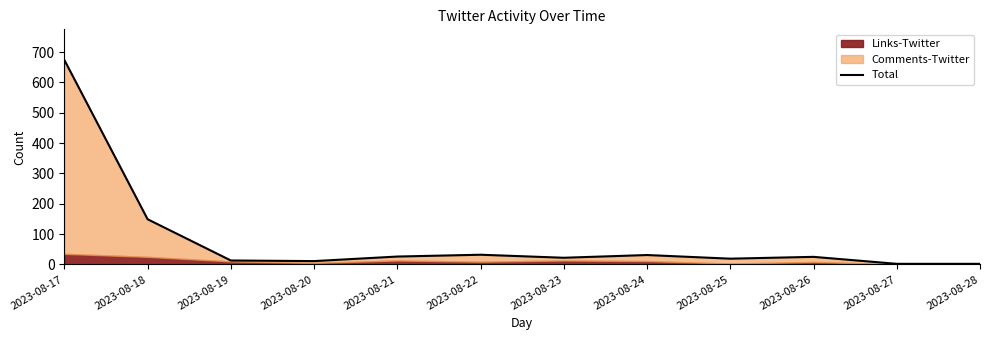

What is the value of the 11th point from the left?

2